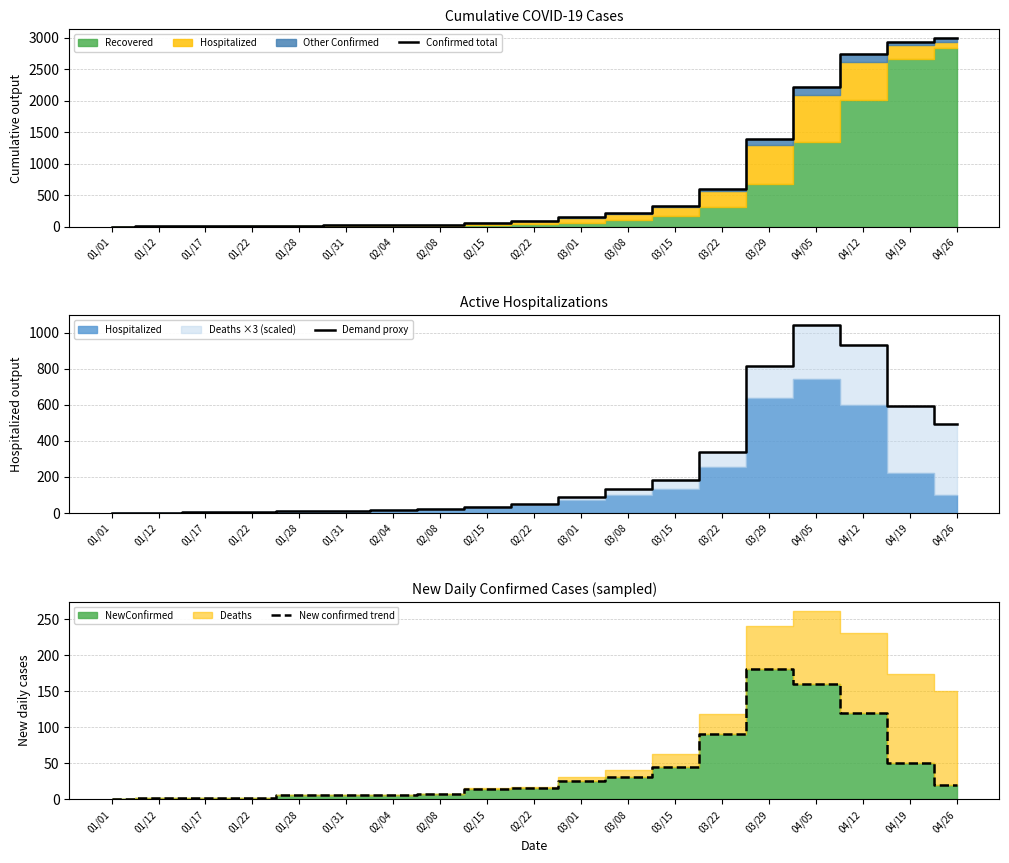

True or false: Confirmed total and New confirmed trend intersect in this chart.

False